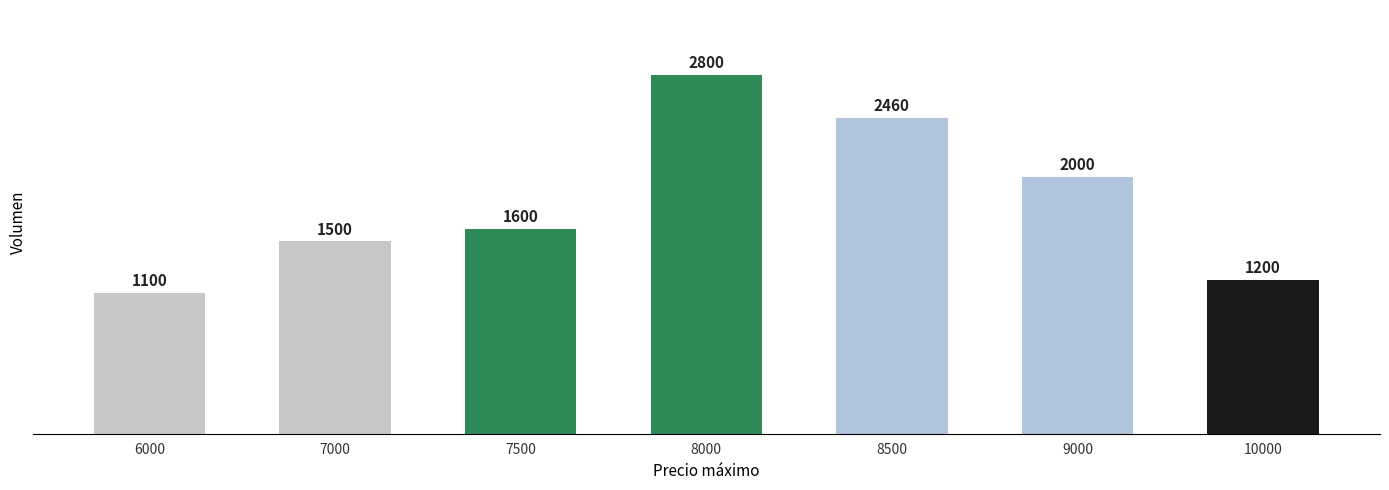

Approximately how many times larger is the value at 7500 compared to 9000?

0.8